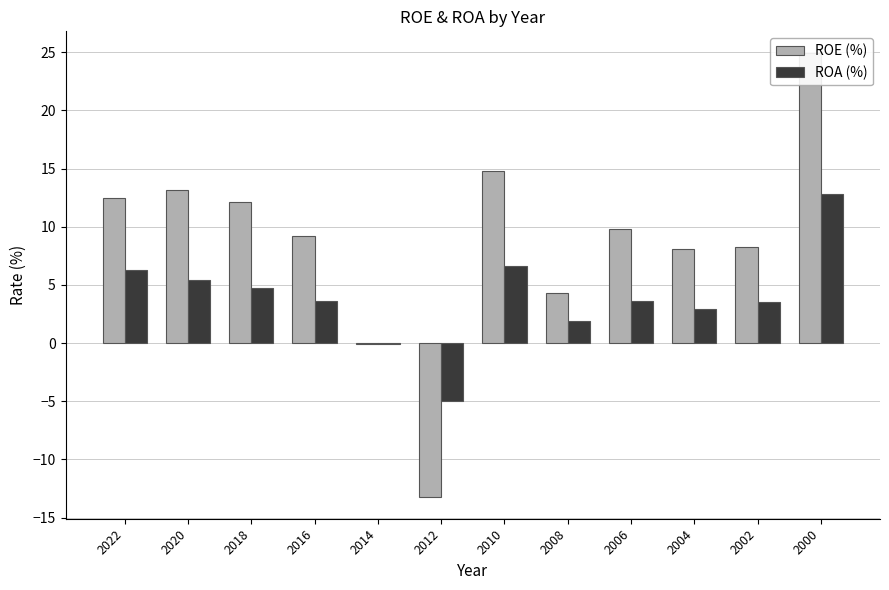

True or false: ROA (%) has a value of 6.1 at 2000.

False